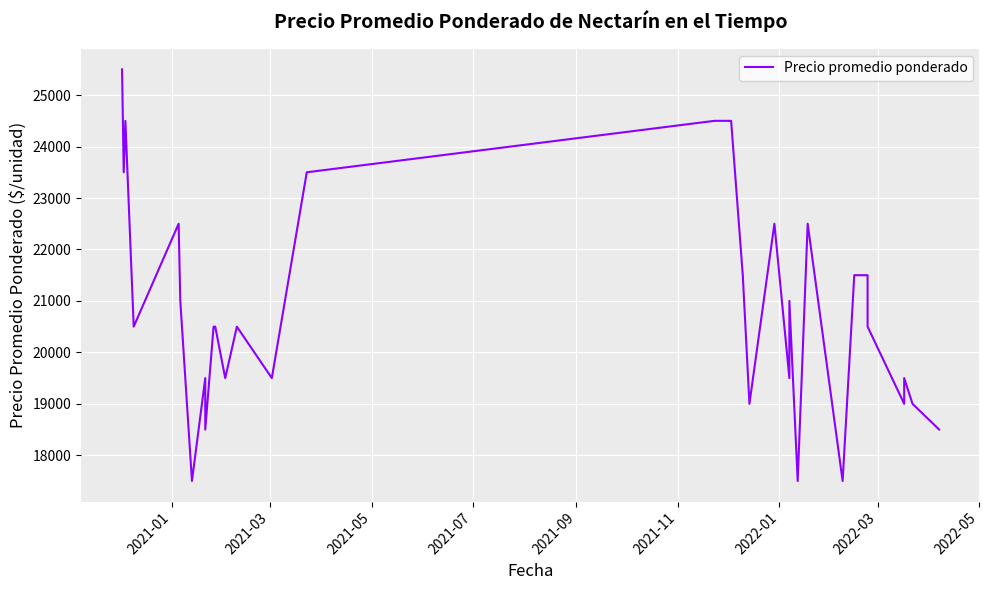

How many points are higher than both their immediate neighbors (excluding endpoints)?

7